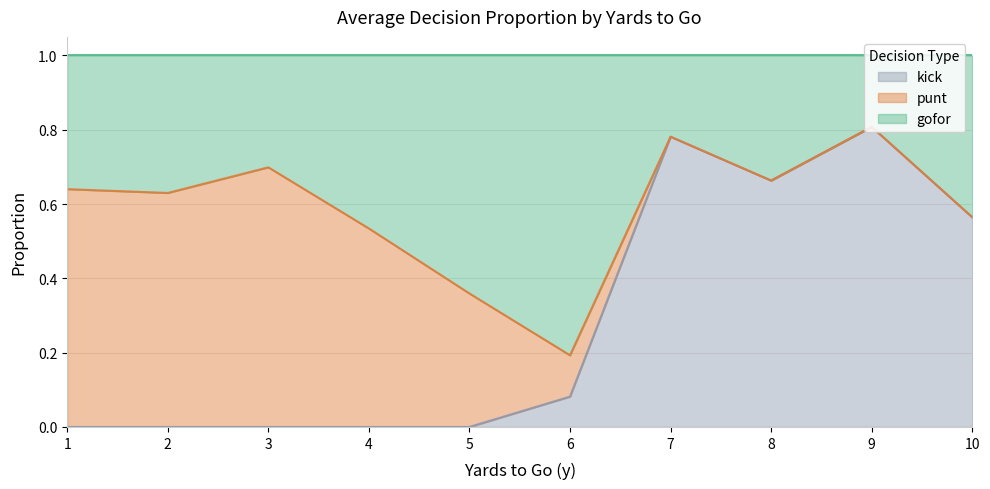

How many interior local valleys does the punt series have?

2